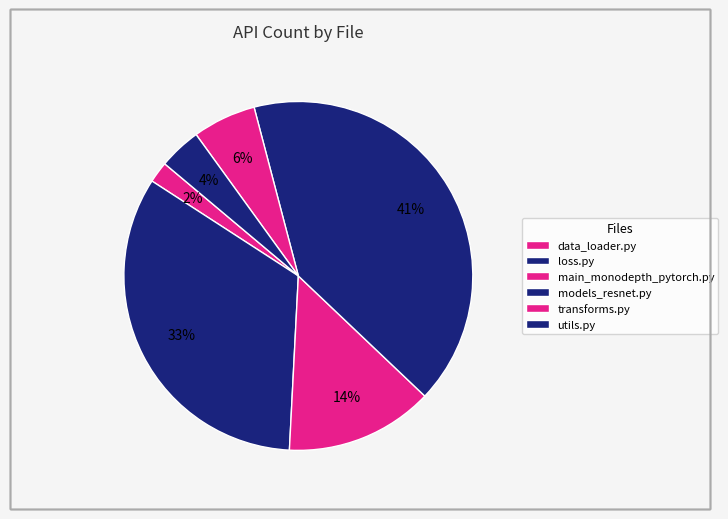

How many slices are in this pie chart?

6